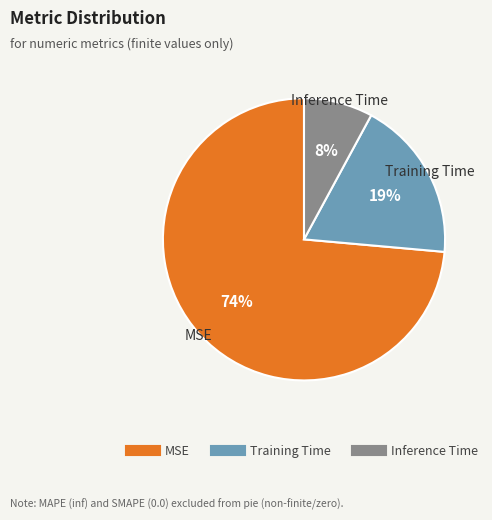

To the nearest percent, what is the average slice percentage?

33%